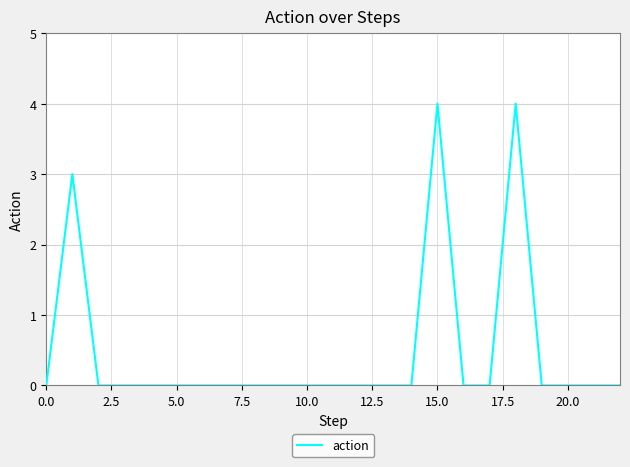

What is the greatest value displayed?

4